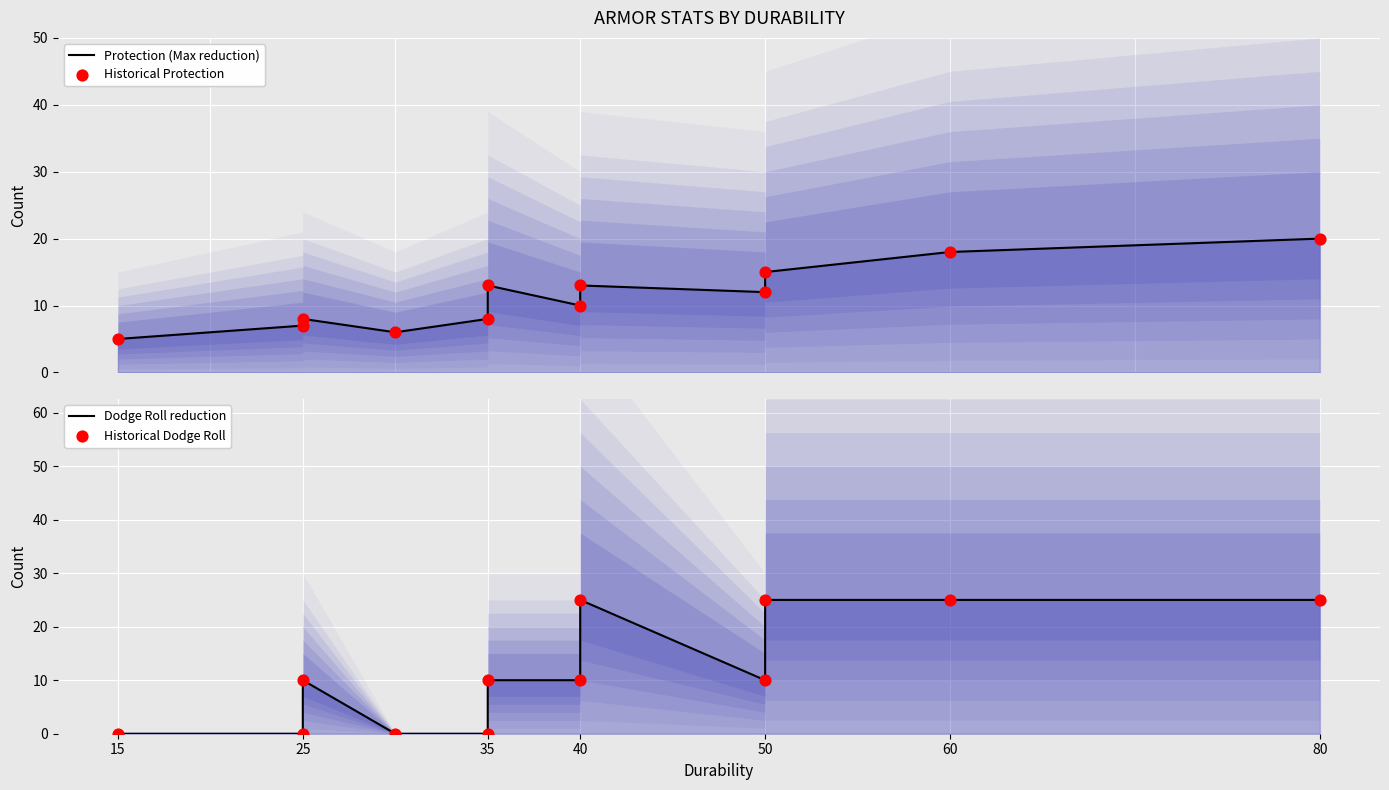

What is the total value across all series at 25?

14